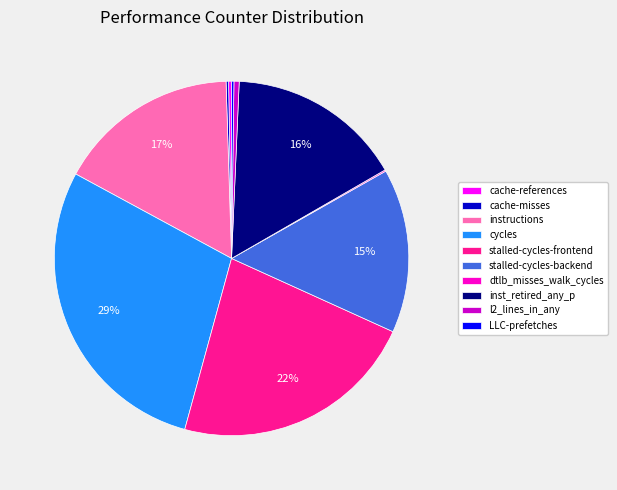

To the nearest percent, what is the difference between the largest and smallest slice percentages?

29%